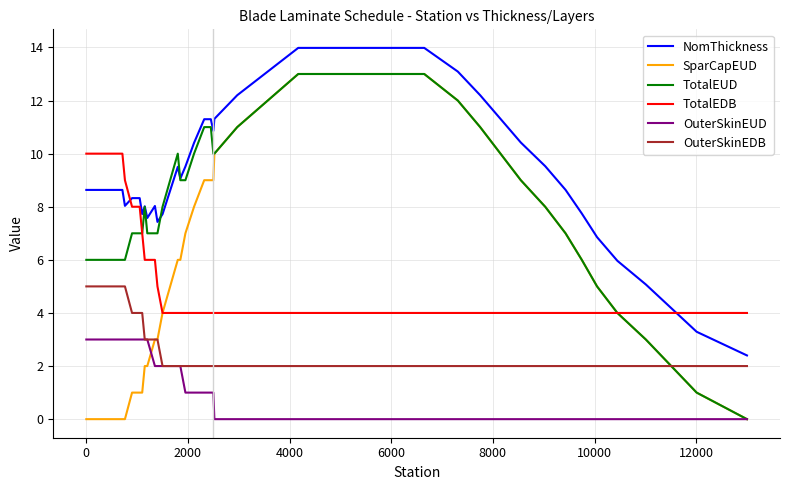

True or false: NomThickness and TotalEDB intersect in this chart.

True